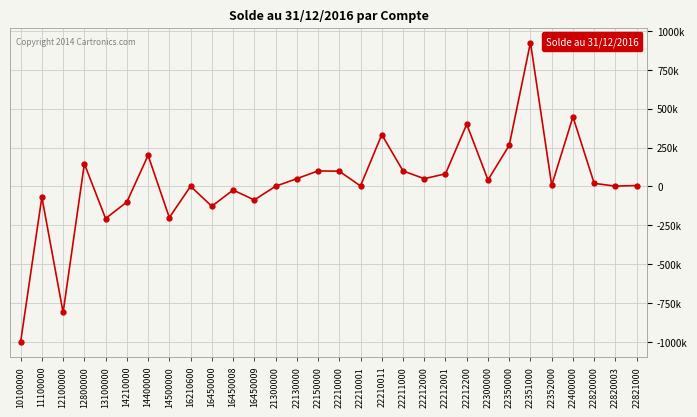

Reading left to right, what are all the values shown in this chart?

-1000000.0	-68248.1	-810131.6	145821.6	-206132.8	-100000.0	200000.0	-200000.0	1250.0	-127323.6	-22905.9	-86855.3	1200.0	50000.0	100000.0	98013.3	3200.0	333333.3	100000.0	50000.0	81179.4	400199.5	41766.1	264729.0	925320.3	7335.6	447434.6	19922.1	2004.7	6116.5